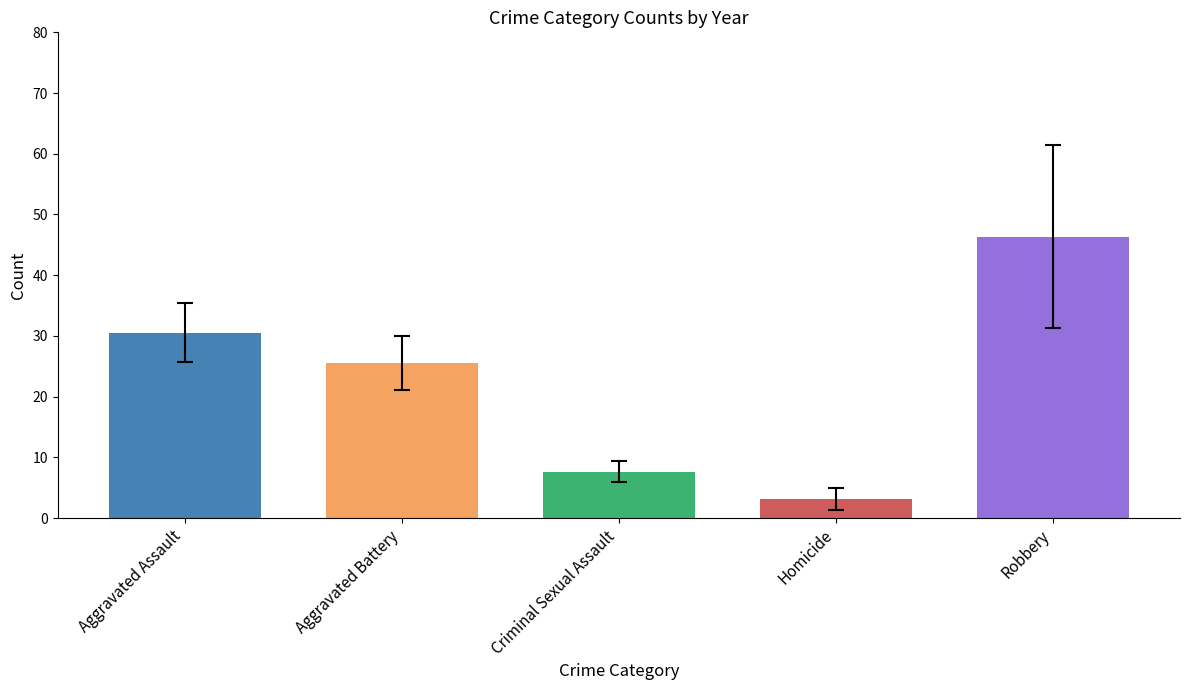

What are all the series names shown in the legend?

Aggravated Assault, Aggravated Battery, Criminal Sexual Assault, Homicide, Robbery